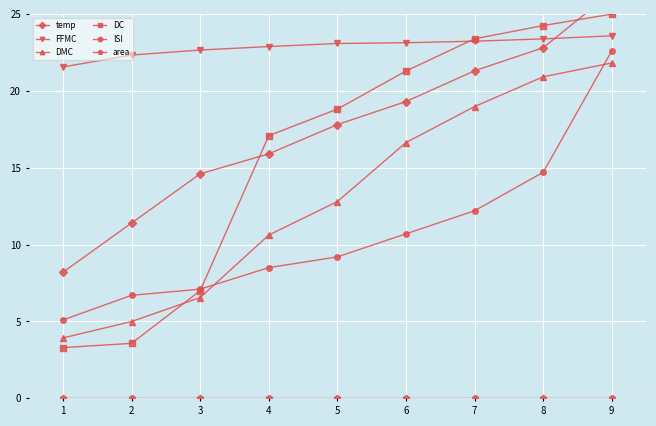

Is it true that ISI equals 6.7 at 2?

True